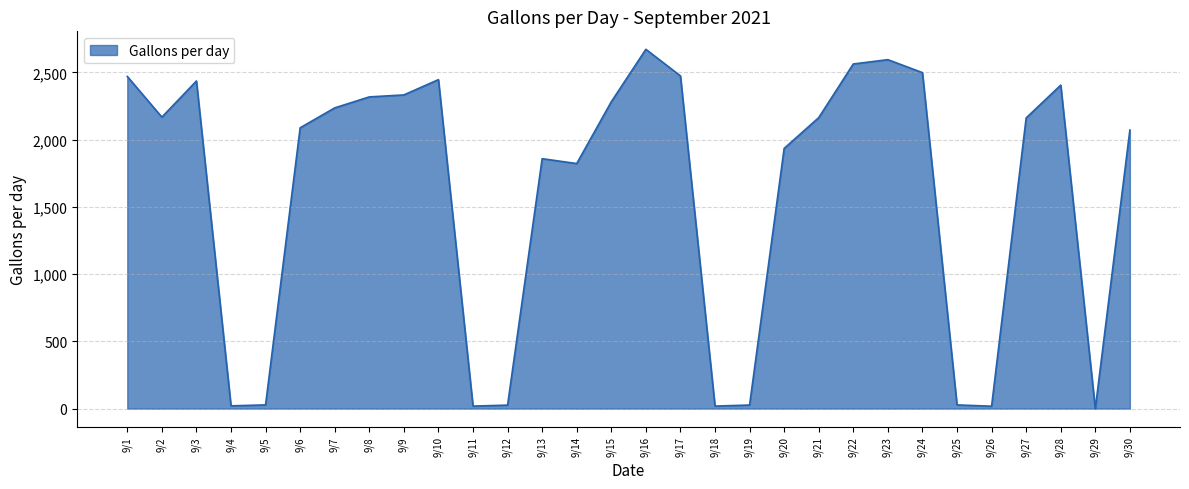

Does the chart have visible grid lines?

Yes